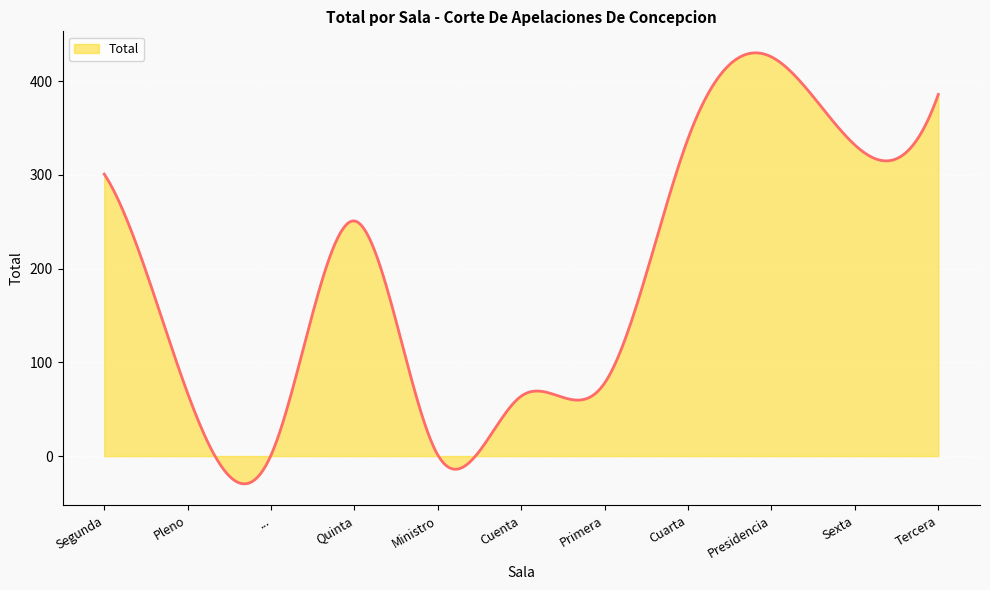

What is the difference between the maximum and minimum values?

460.0